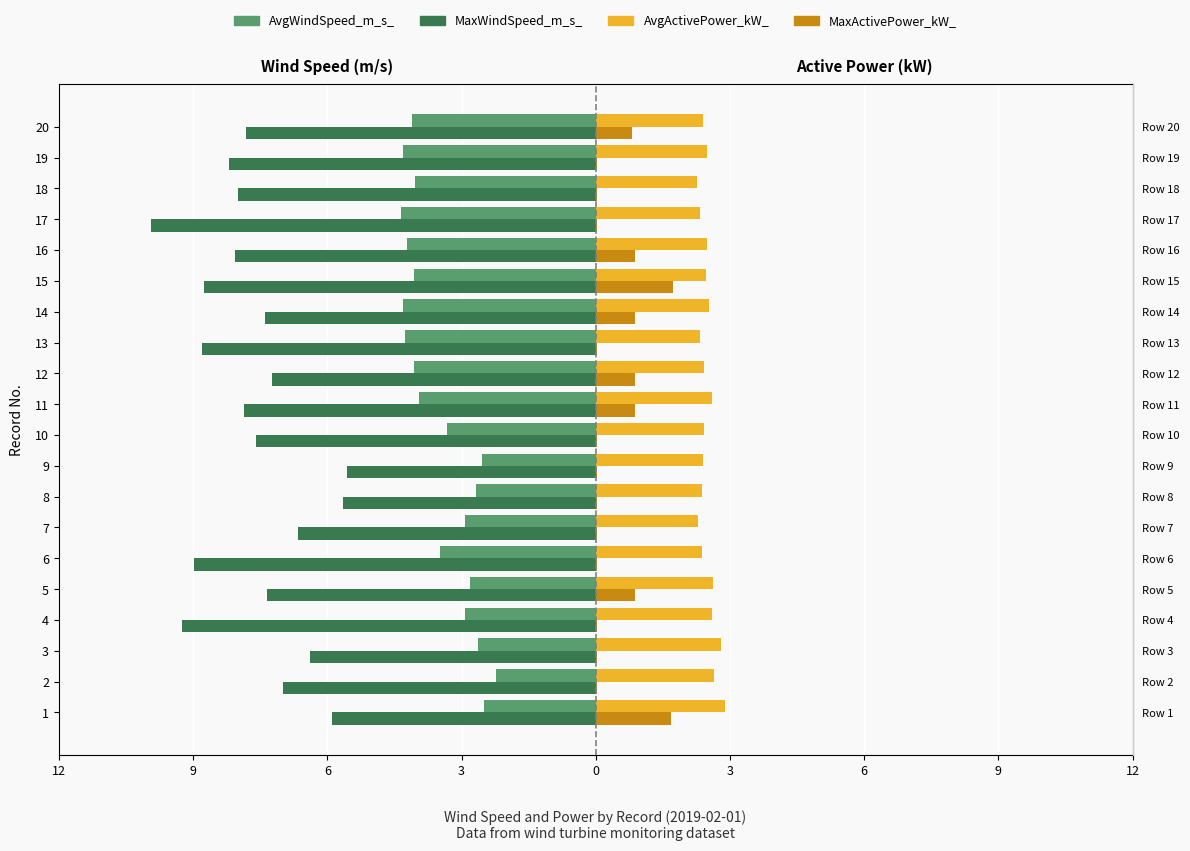

Reading left to right, list all the values displayed in this chart.

AvgWindSpeed_m_s_: -2.5	-2.2	-2.6	-2.9	-2.8	-3.5	-2.9	-2.7	-2.5	-3.3	-3.9	-4.1	-4.3	-4.3	-4.1	-4.2	-4.3	-4.0	-4.3	-4.1
MaxWindSpeed_m_s_: -5.9	-7.0	-6.4	-9.2	-7.3	-9.0	-6.7	-5.6	-5.6	-7.6	-7.9	-7.2	-8.8	-7.4	-8.8	-8.1	-9.9	-8.0	-8.2	-7.8
AvgActivePower_kW_: 2.9	2.6	2.8	2.6	2.6	2.4	2.3	2.4	2.4	2.4	2.6	2.4	2.3	2.5	2.5	2.5	2.3	2.3	2.5	2.4
MaxActivePower_kW_: 1.7	0.0	0.0	0.0	0.9	0.0	0.0	0.0	0.0	0.0	0.9	0.9	0.0	0.9	1.7	0.9	0.0	0.0	0.0	0.8